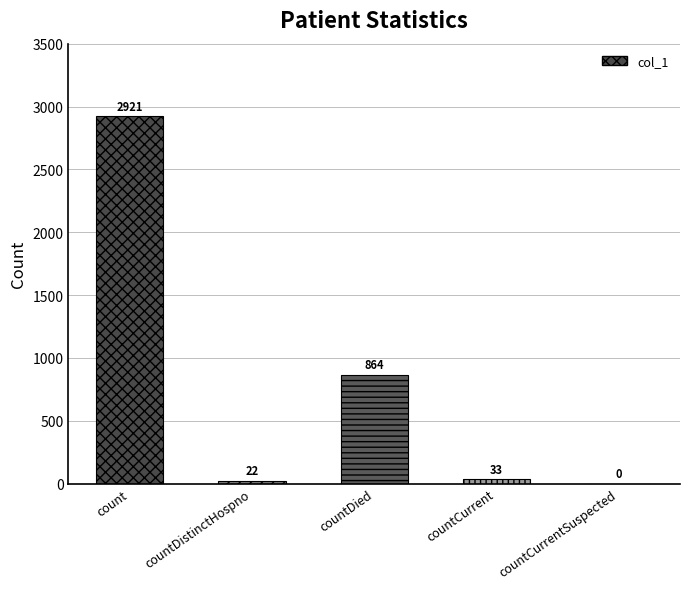

At which category does the chart reach its peak across all series?

count